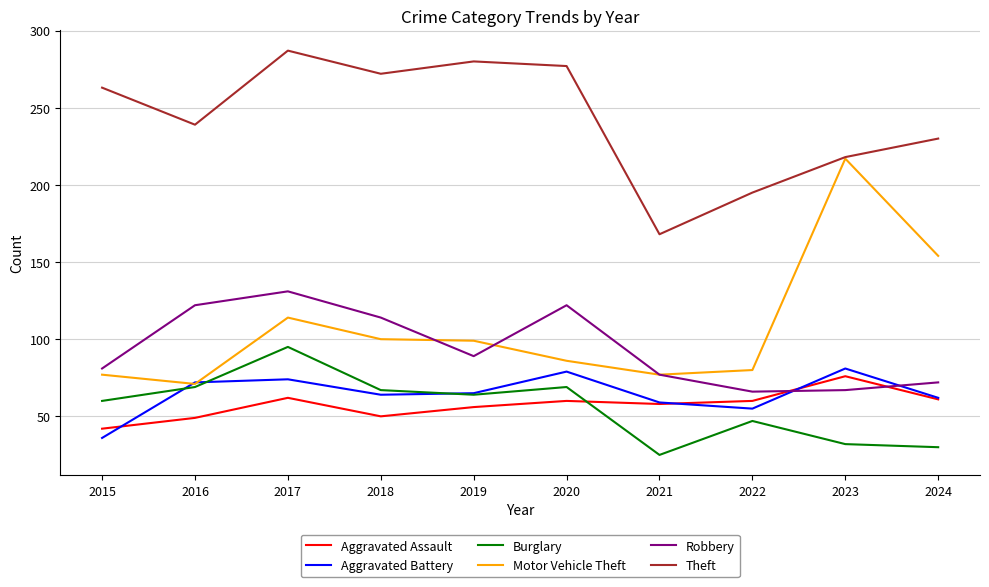

How many values in the Robbery series are below 89?

5